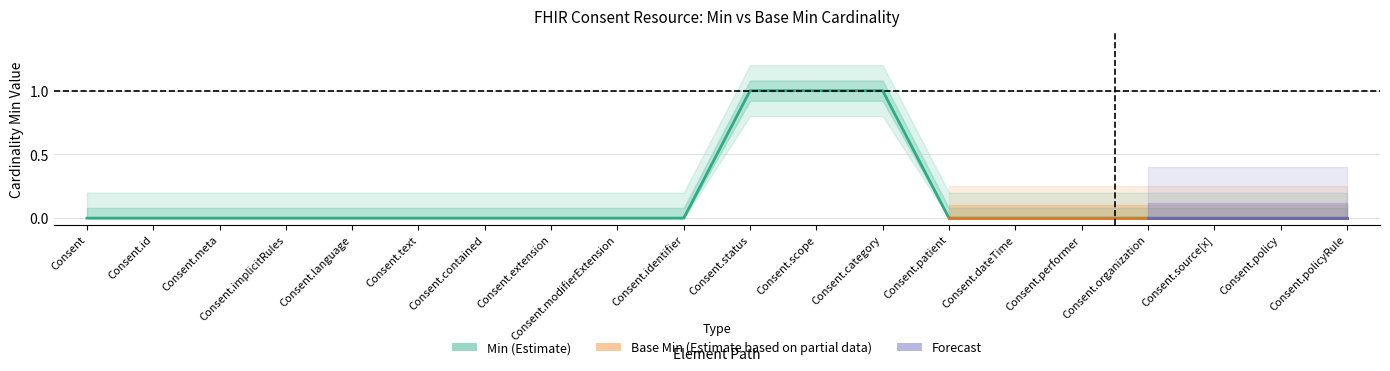

List the labels in order of value, smallest first.

Consent, Consent.id, Consent.meta, Consent.implicitRules, Consent.language, Consent.text, Consent.contained, Consent.extension, Consent.modifierExtension, Consent.identifier, Consent.patient, Consent.dateTime, Consent.performer, Consent.organization, Consent.source[x], Consent.policy, Consent.policyRule, Consent.status, Consent.scope, Consent.category